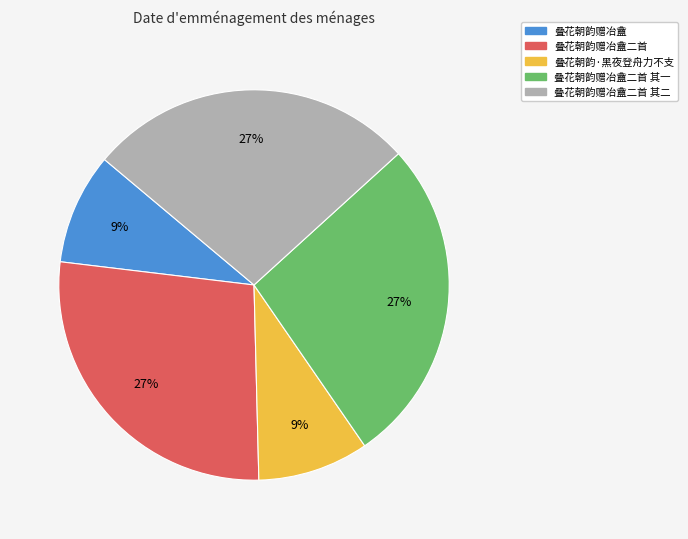

How many slices are in this pie chart?

5